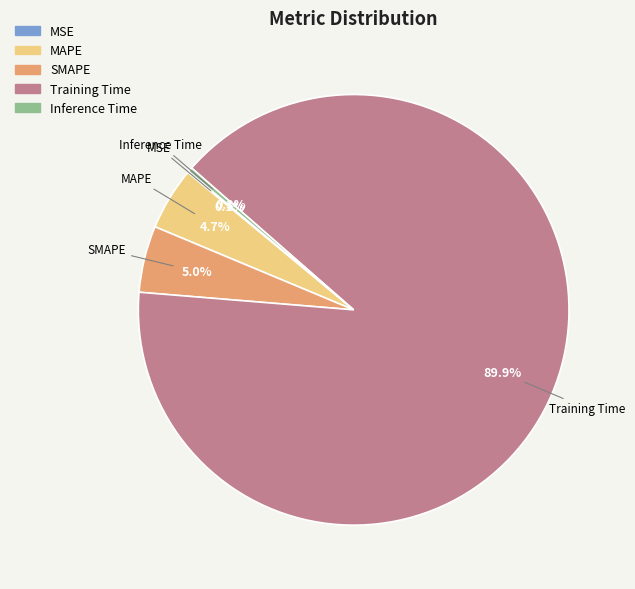

What portion of the pie excludes Training Time?

10.1%